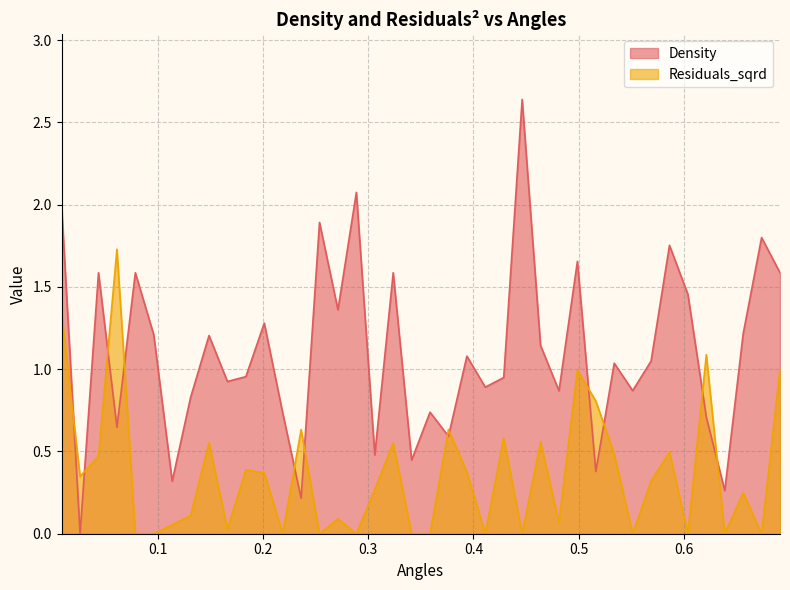

The Density series shows 0.5 at 0.5688120403435558. True or false?

False